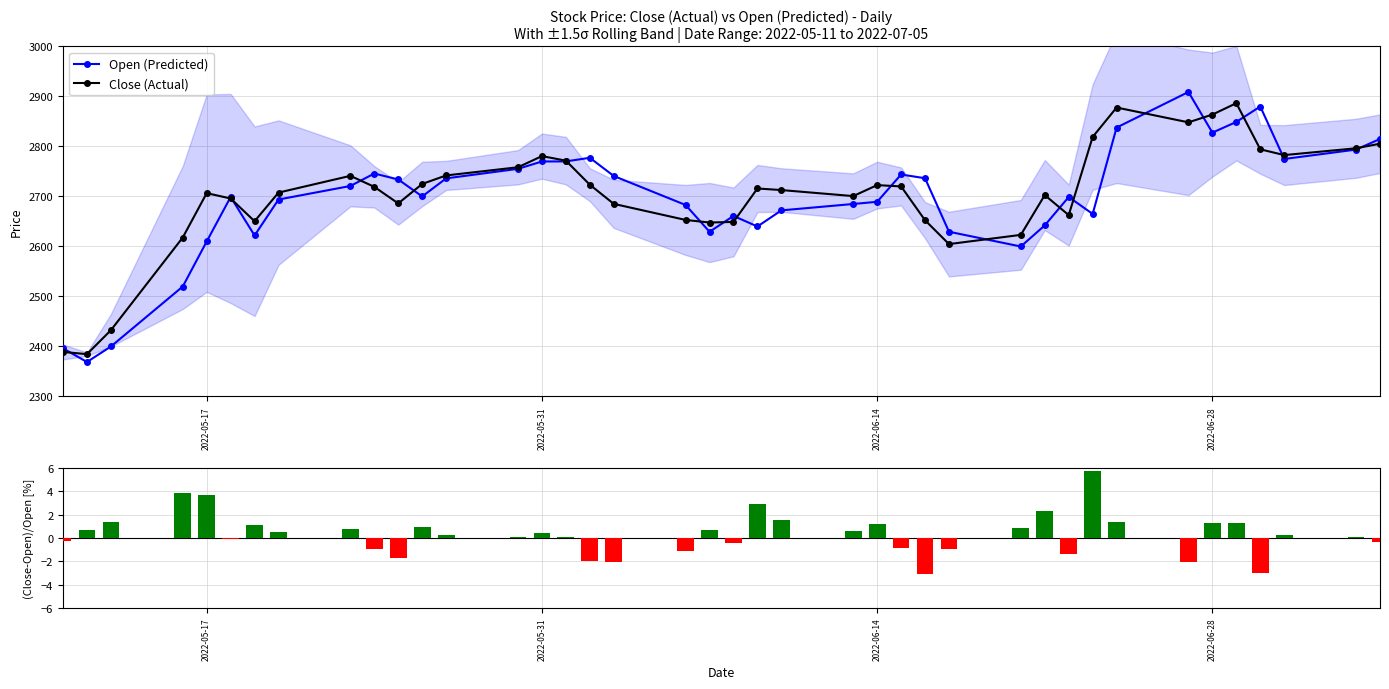

Count the number of categories in the chart.

40